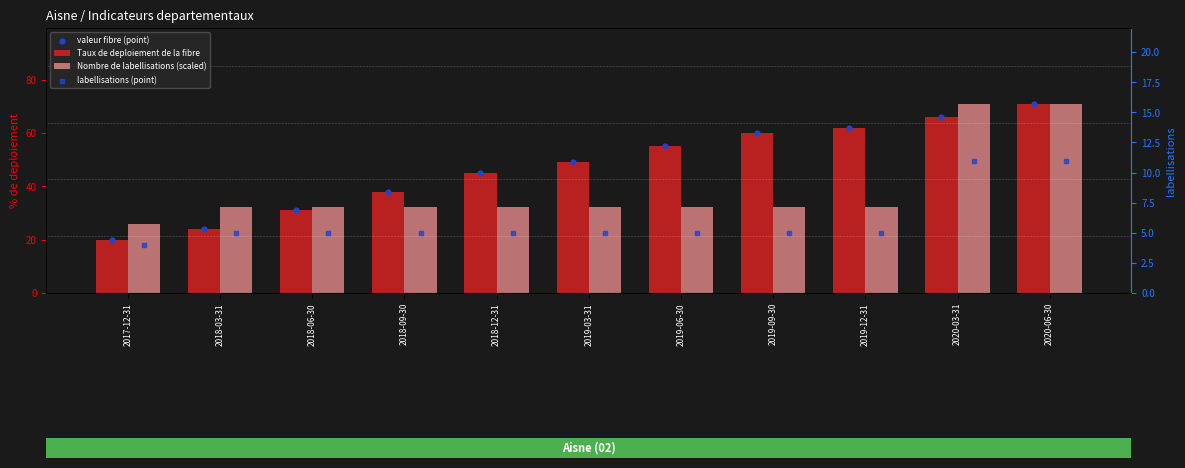

What are all the series names shown in the legend?

Taux de deploiement de la fibre, Nombre de labellisations (scaled), valeur fibre (point), labellisations (point)